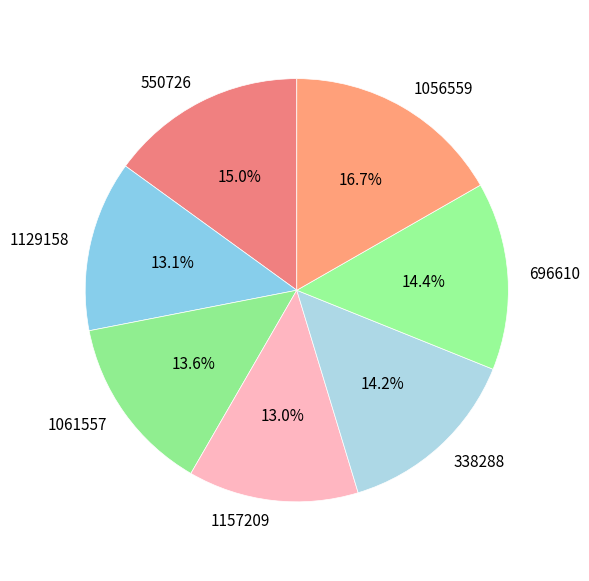

To the nearest percent, what portion does 338288 represent?

14%